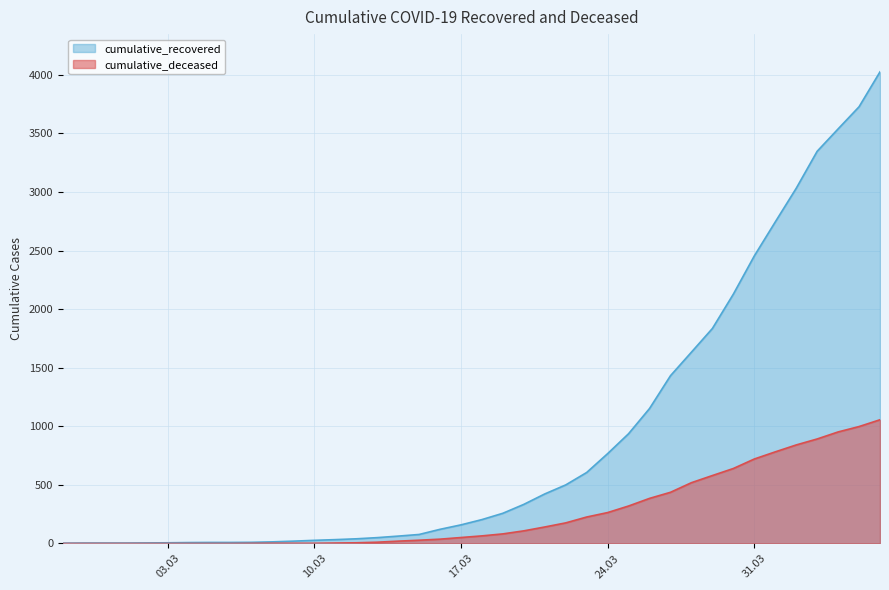

Reading left to right, what are all the values shown in this chart?

cumulative_recovered: 3	4	4	4	5	6	8	9	9	10	14	20	27	33	40	50	63	77	121	159	204	258	334	423	500	606	767	937	1152	1432	1633	1835	2128	2454	2744	3031	3347	3538	3727	4025
cumulative_deceased: 0	0	0	0	0	0	0	0	0	1	2	2	2	4	6	11	20	28	37	51	65	82	108	141	176	226	264	320	385	437	519	580	640	721	782	841	892	952	998	1056